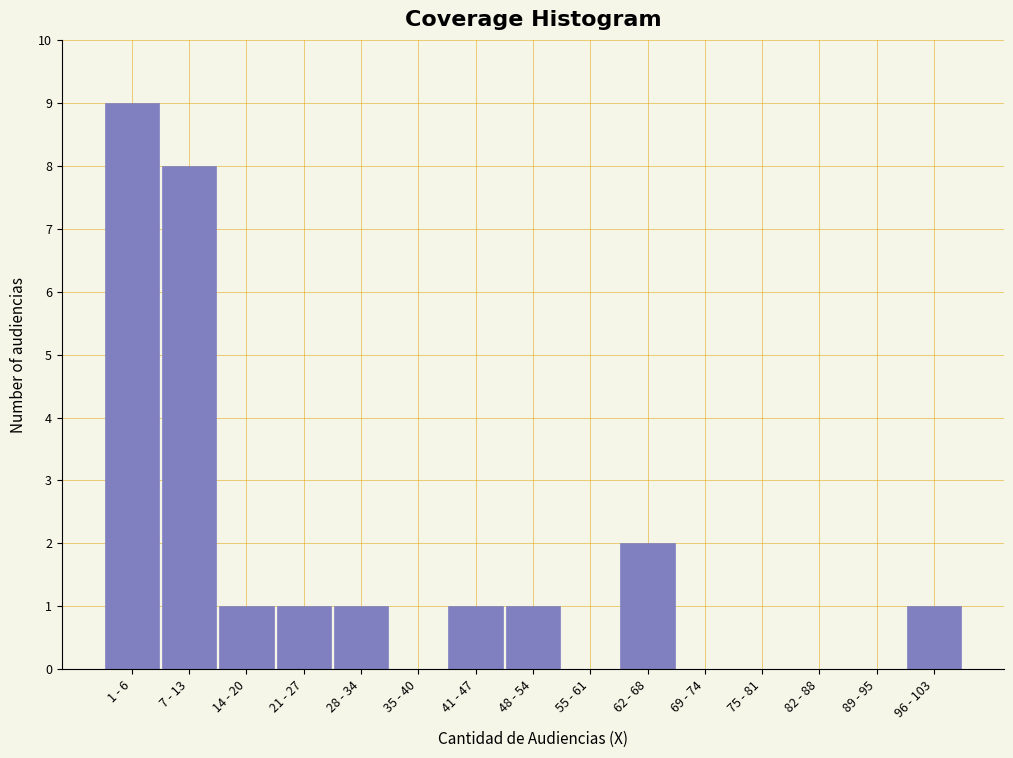

Reading right to left, extract all data points from this chart.

96 - 103=1	89 - 95=0	82 - 88=0	75 - 81=0	69 - 74=0	62 - 68=2	55 - 61=0	48 - 54=1	41 - 47=1	35 - 40=0	28 - 34=1	21 - 27=1	14 - 20=1	7 - 13=8	1 - 6=9